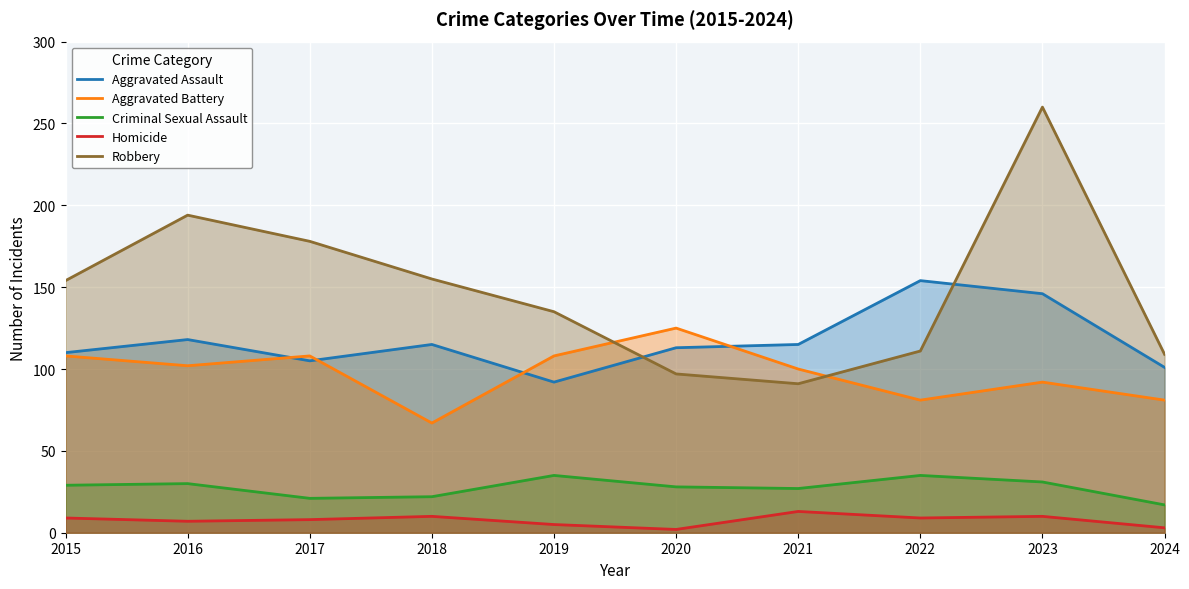

What is the spread (max minus min) of values at 2024?

106